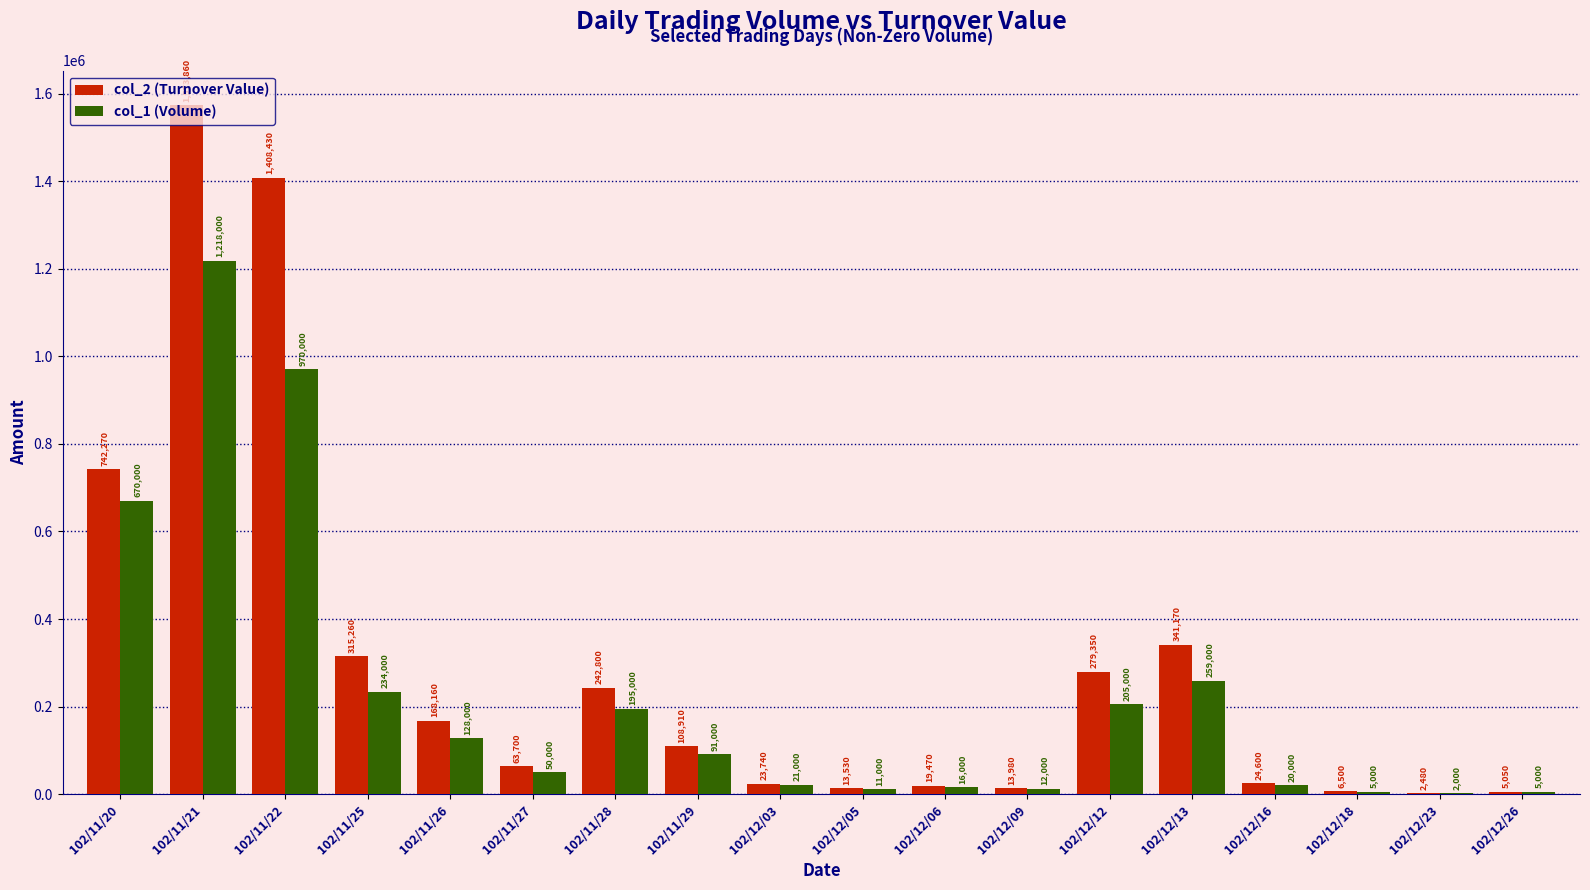

Where is col_1 (Volume) nearest to the value 610000?

102/11/20